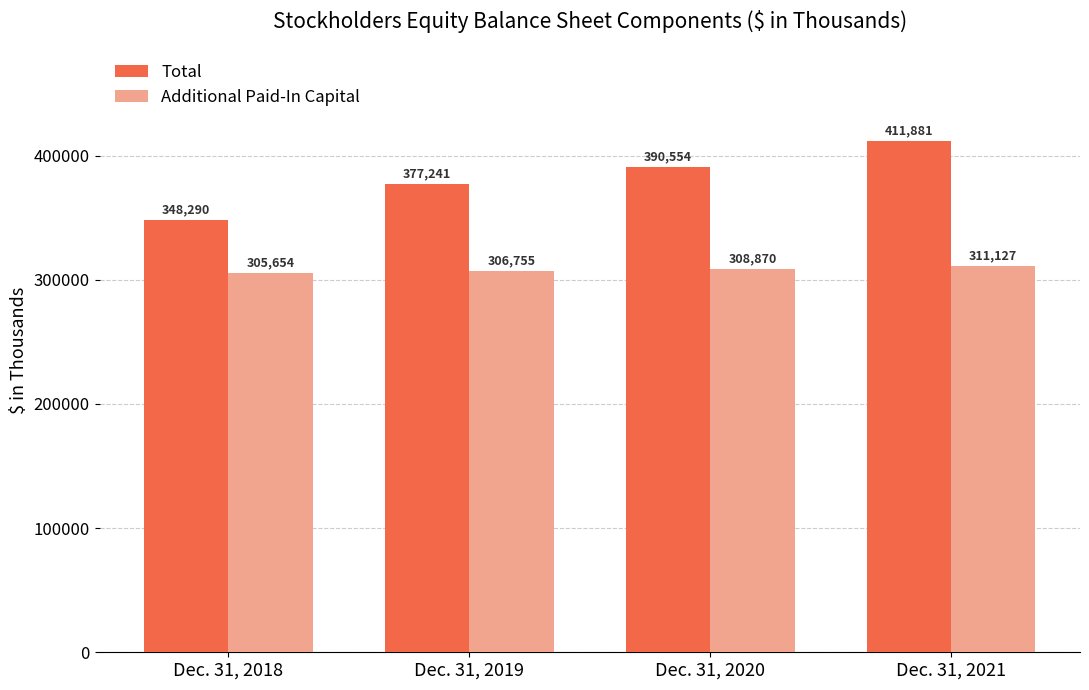

What is the difference between the maximum and second lowest values in the Total series?

34640